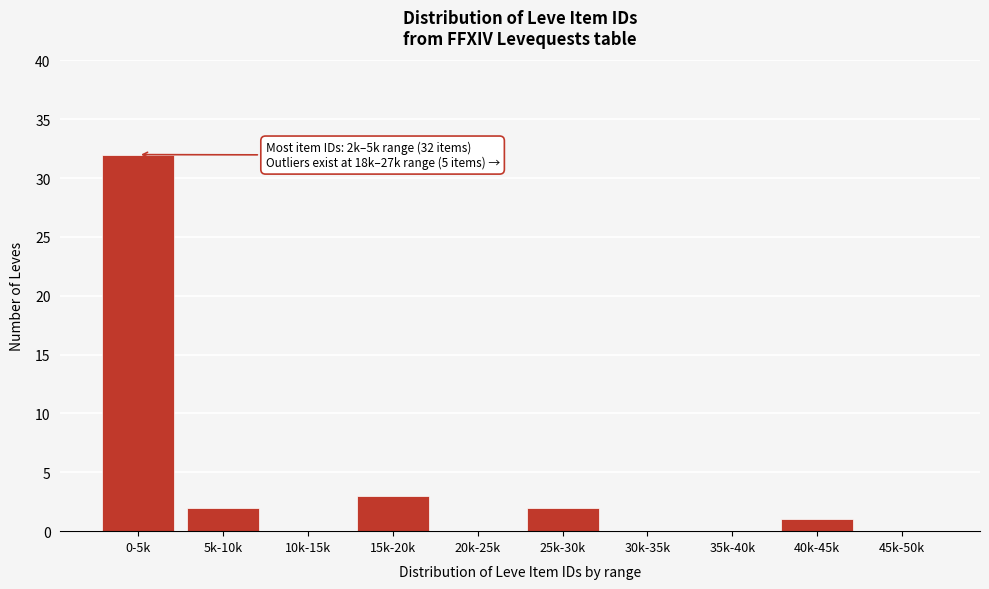

Reading right to left, extract all data points from this chart.

45k-50k=0	40k-45k=1	35k-40k=0	30k-35k=0	25k-30k=2	20k-25k=0	15k-20k=3	10k-15k=0	5k-10k=2	0-5k=32